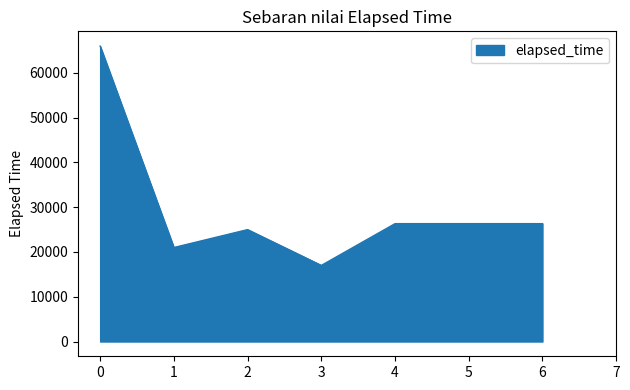

At which category does the data reach its first local peak?

2